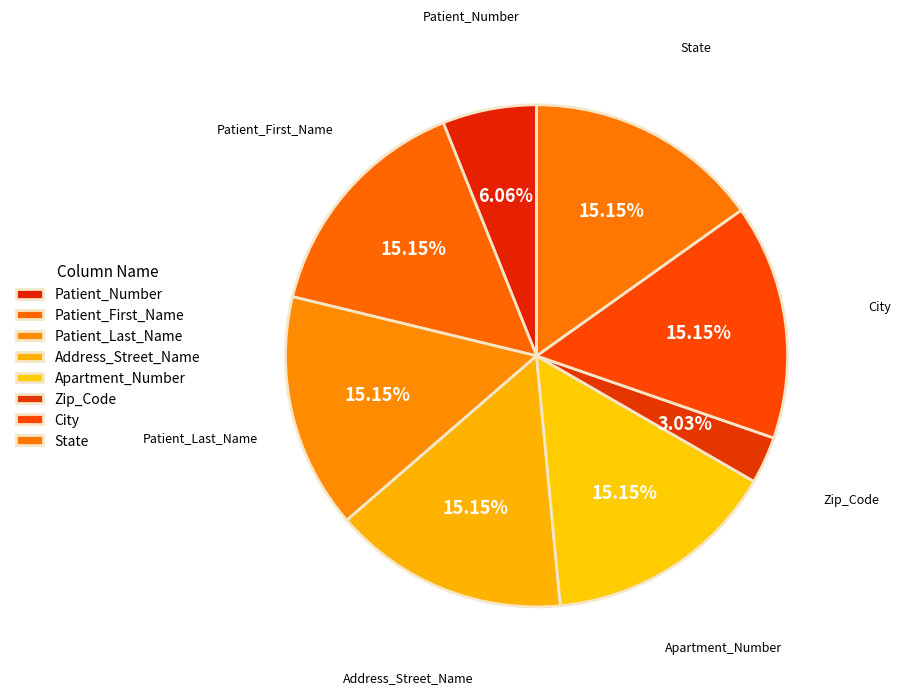

How many slices are in this pie chart?

8